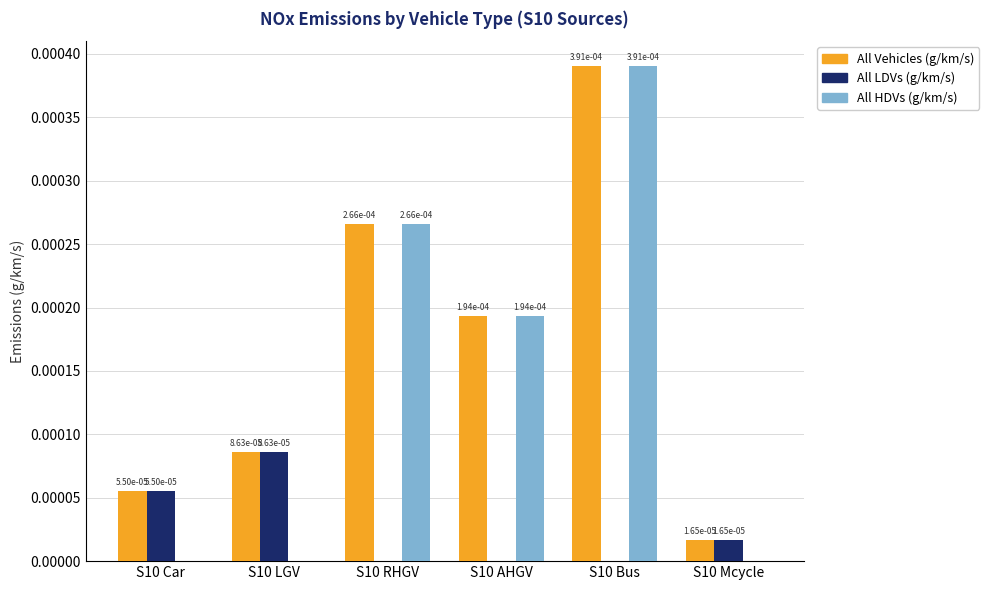

True or false: All LDVs (g/km/s) has a value of 0.0 at S10 Mcycle.

True